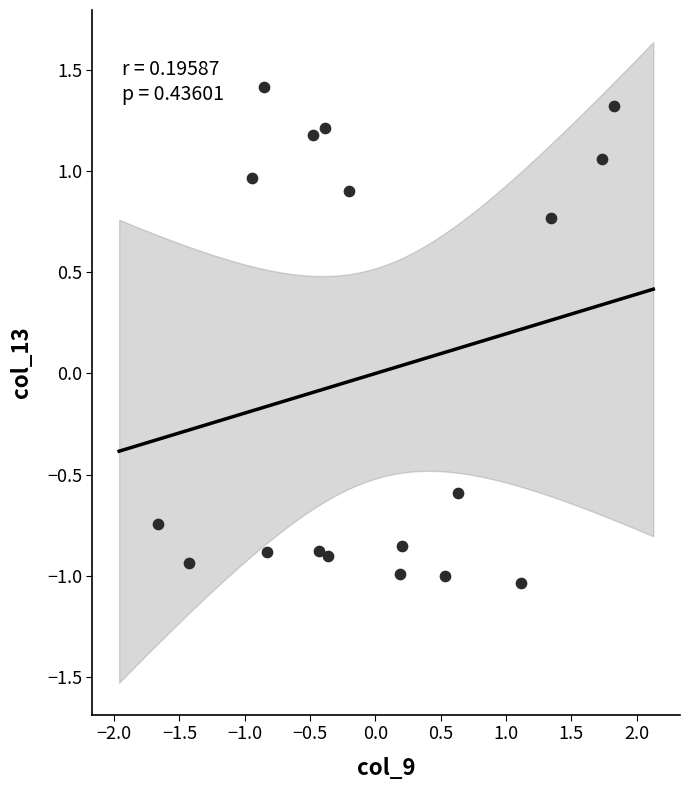

What is the range of X values (max minus min)?

3.5